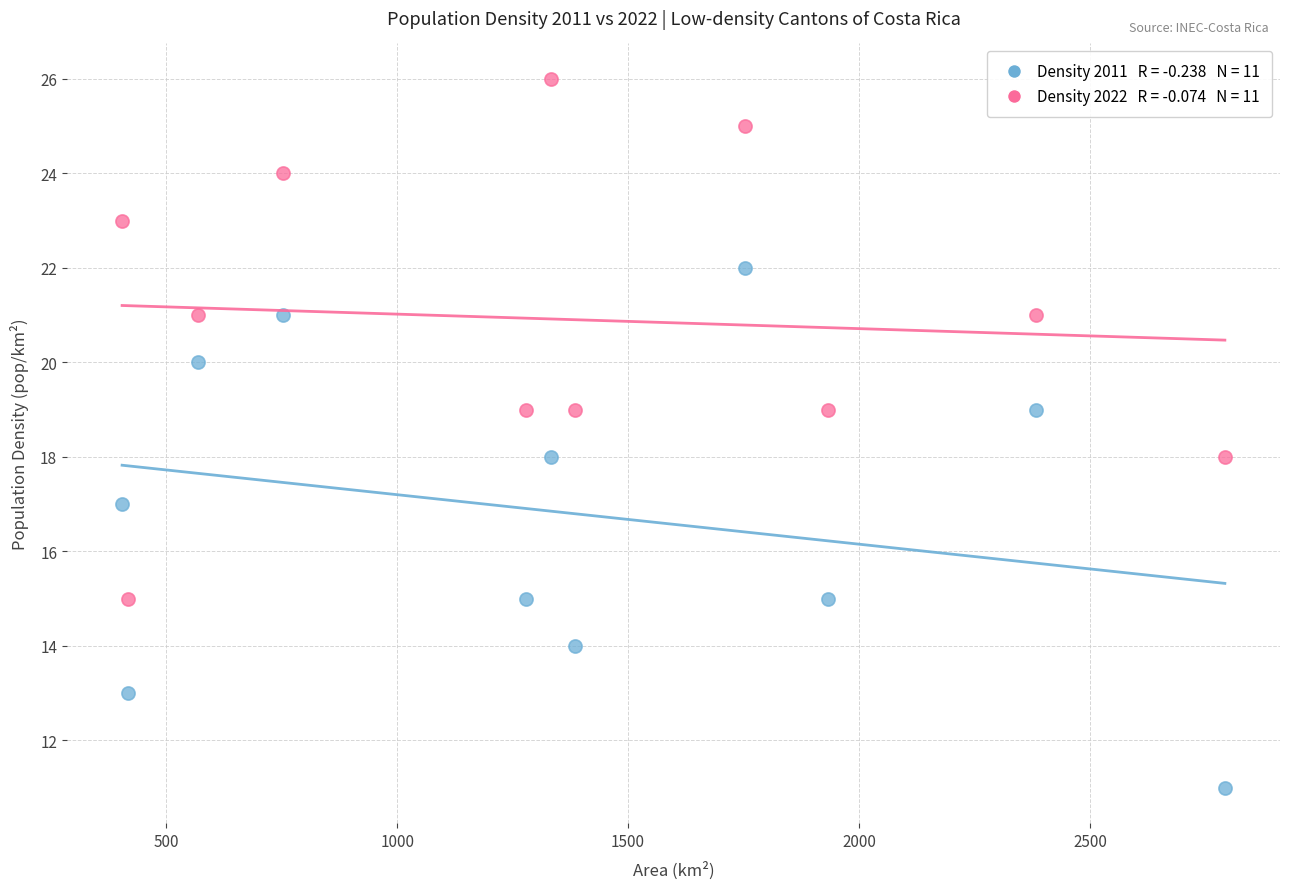

Across all data points, what is the range of Y values (max minus min)?

15